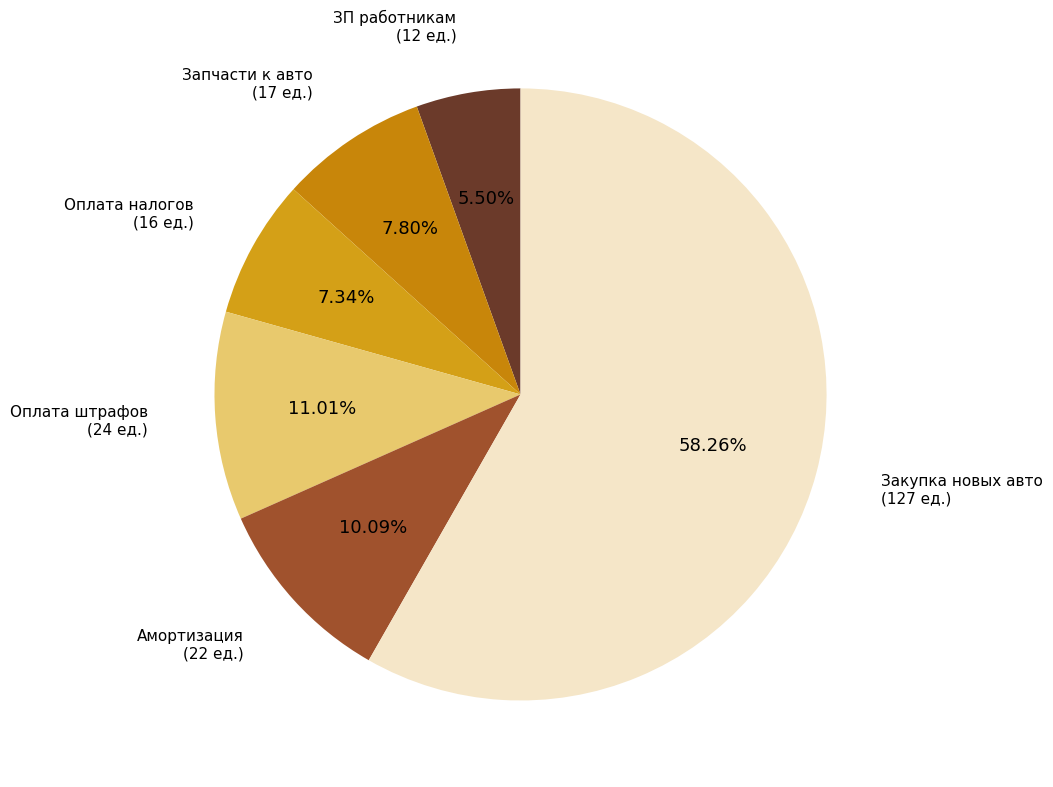

Which slice represents more than half of the pie?

Закупка новых авто